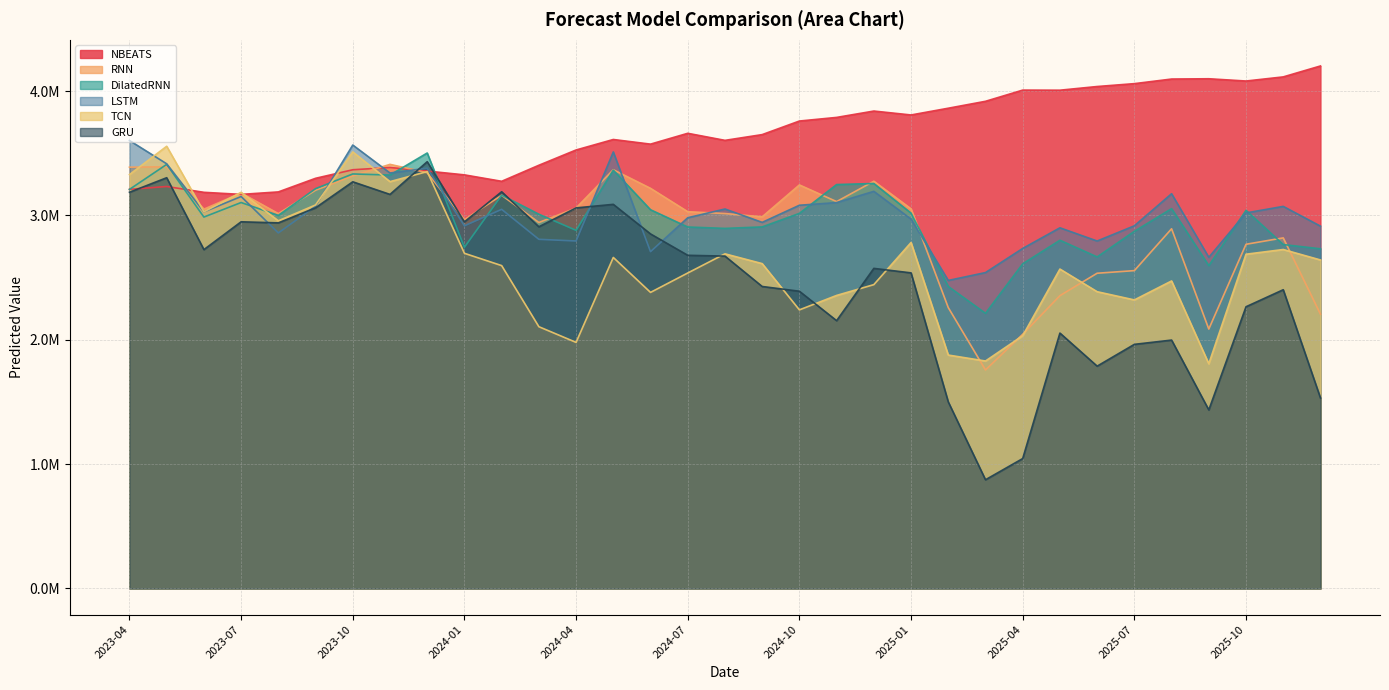

At which label does NBEATS first exceed 3650265?

2024-07